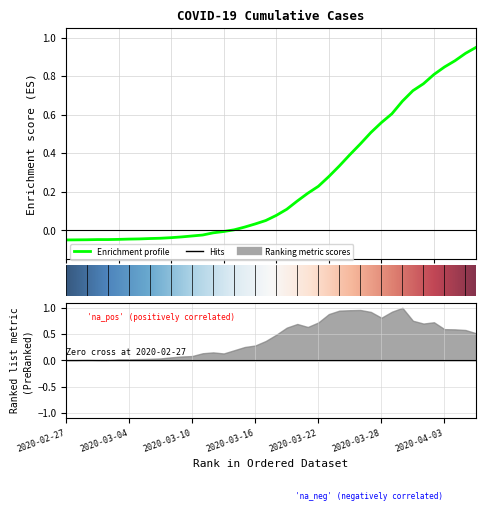

What is the change in value from 2020-03-14 to 2020-03-18?

+0.1